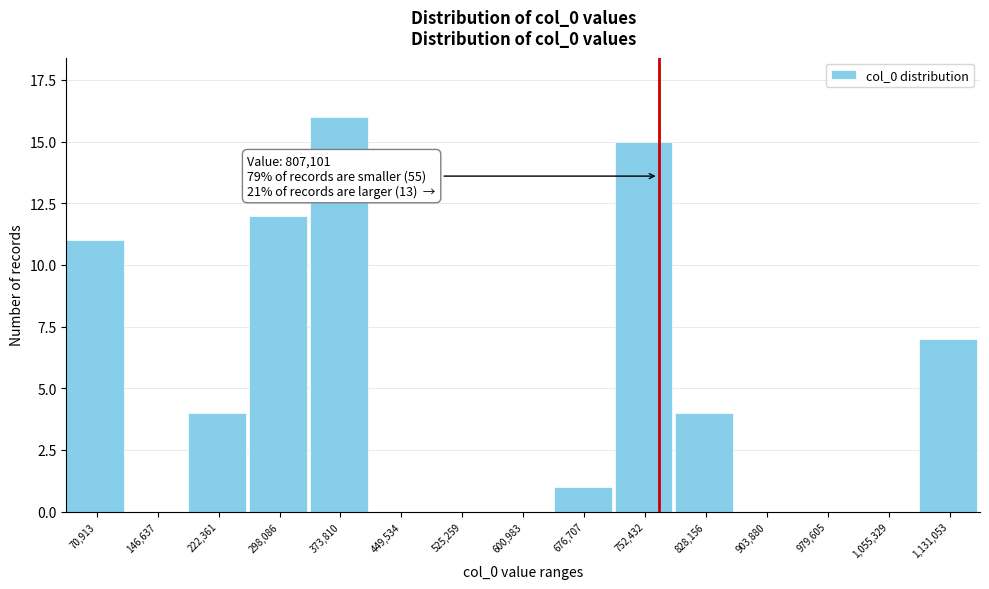

Reading left to right, list all the values displayed in this chart.

70,913=11	146,637=0	222,361=4	298,086=12	373,810=16	449,534=0	525,259=0	600,983=0	676,707=1	752,432=15	828,156=4	903,880=0	979,605=0	1,055,329=0	1,131,053=7